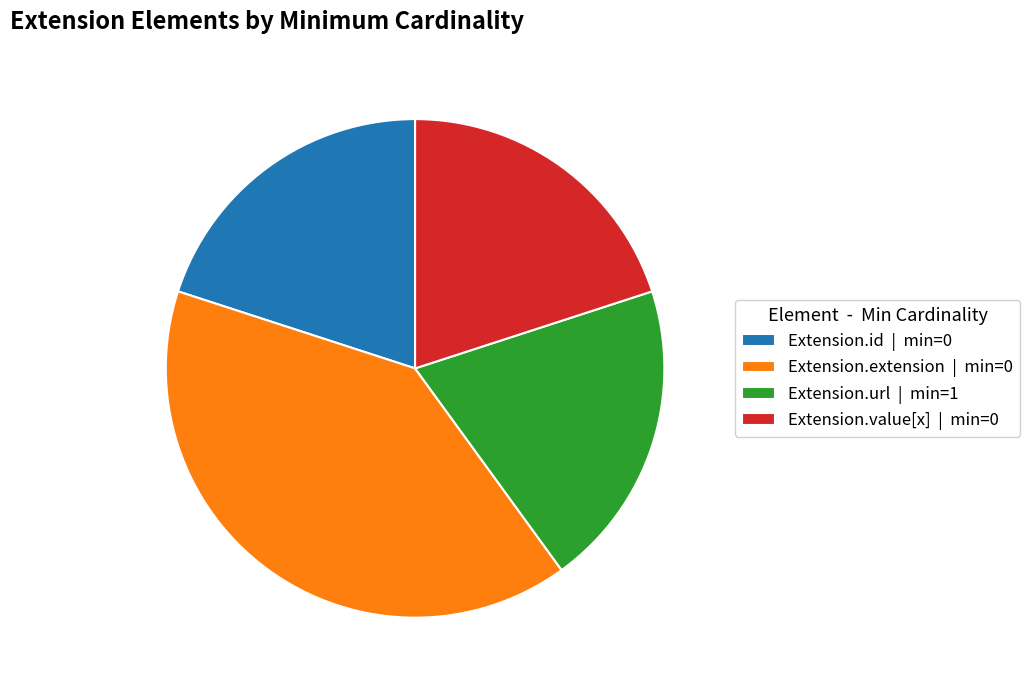

How many slices are in this pie chart?

4